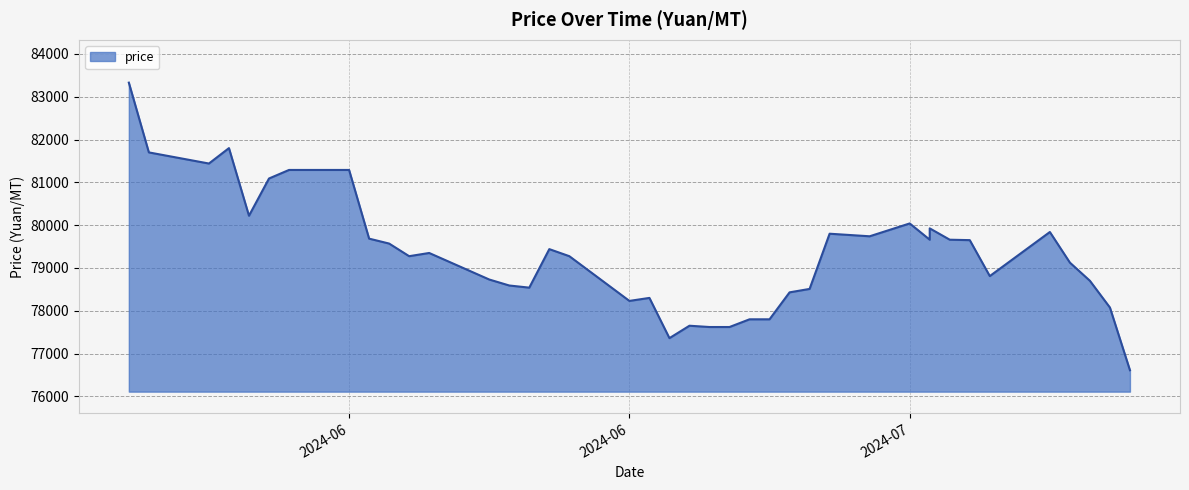

Approximately how many times larger is the value at 2024-06-30 compared to 2024-06-11?

1.0